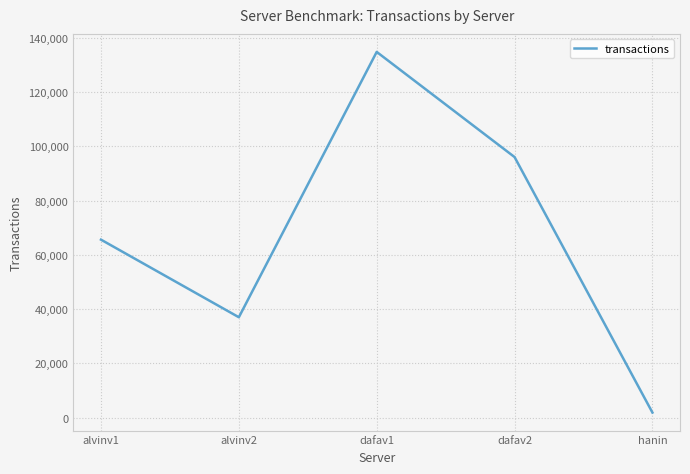

Is this an area chart (filled region under the line)?

No